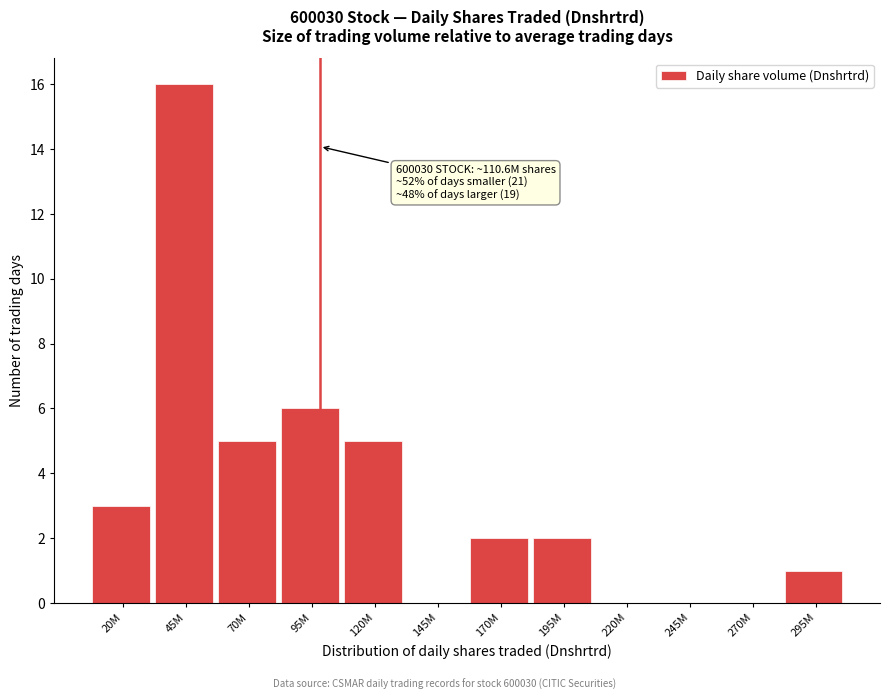

Reading left to right, list all the values displayed in this chart.

20M=3	45M=16	70M=5	95M=6	120M=5	145M=0	170M=2	195M=2	220M=0	245M=0	270M=0	295M=1